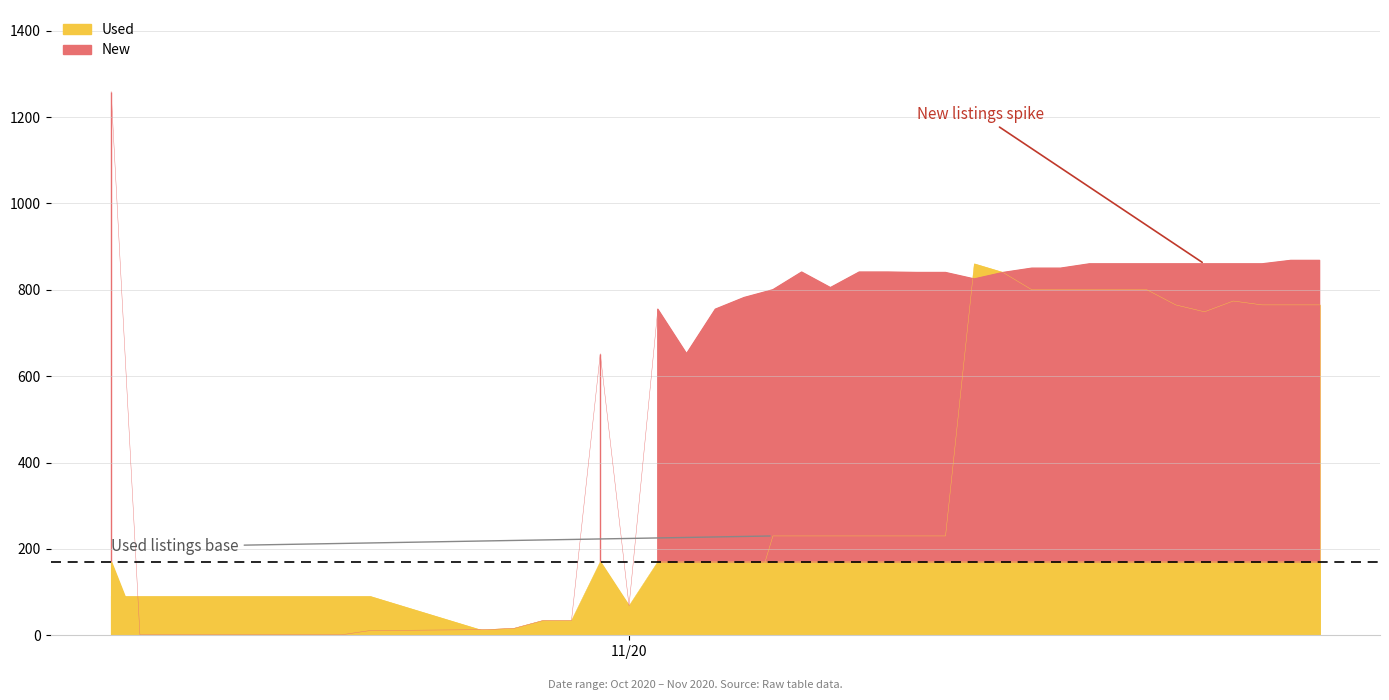

At how many categories does at least one series exceed 384?

26